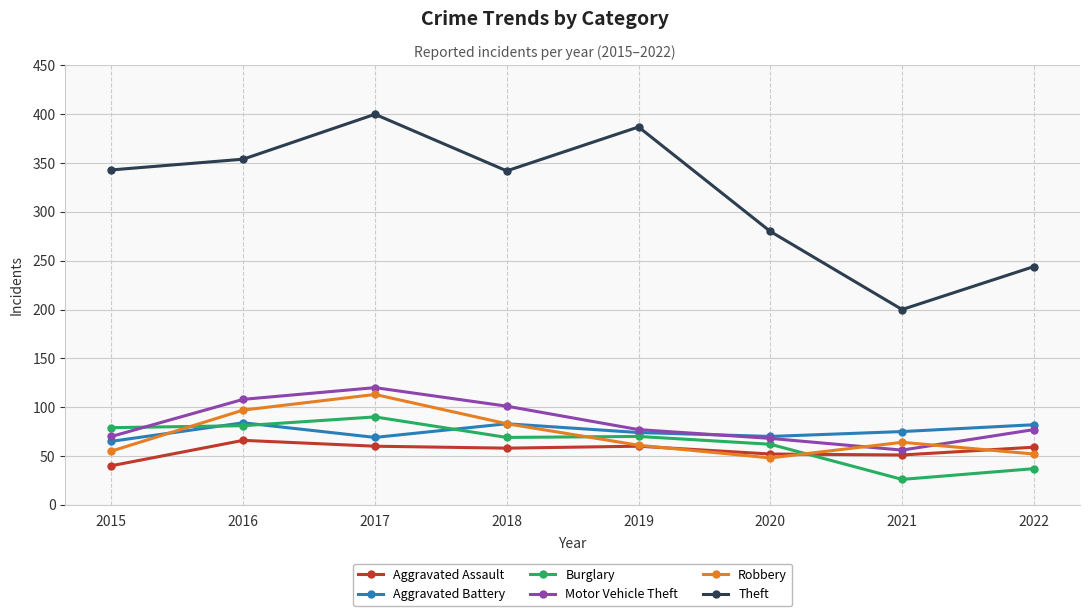

At which label does Robbery reach its peak?

2017